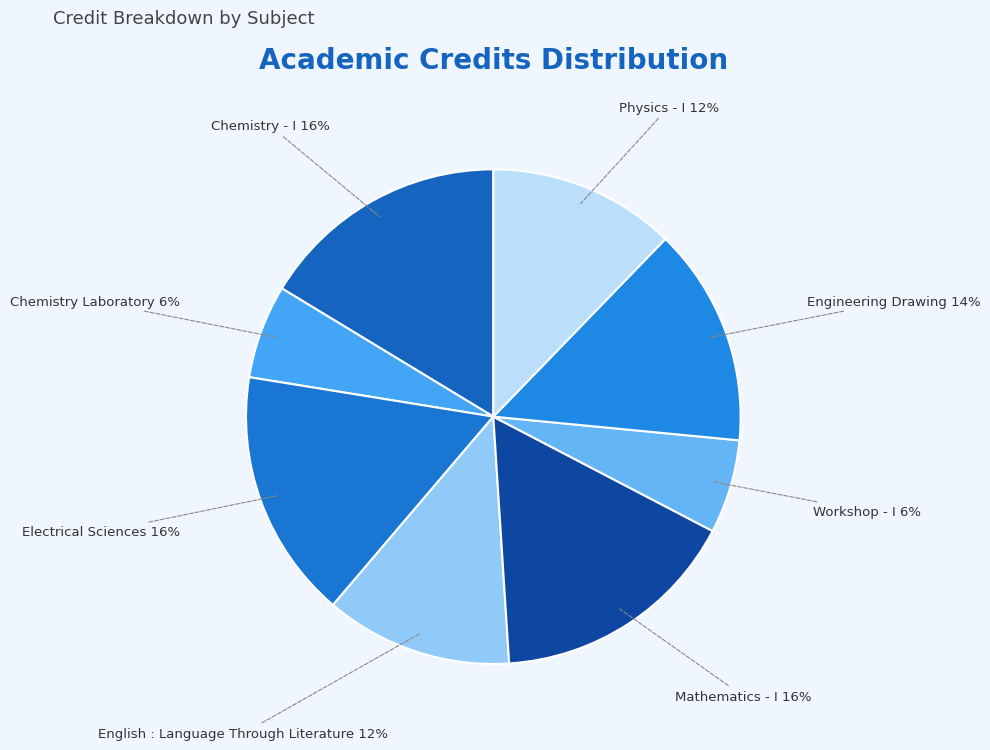

Rank the categories by value from lowest to highest.

Chemistry Laboratory, Workshop - I, English : Language Through Literature, Physics - I, Engineering Drawing, Chemistry - I, Electrical Sciences, Mathematics - I